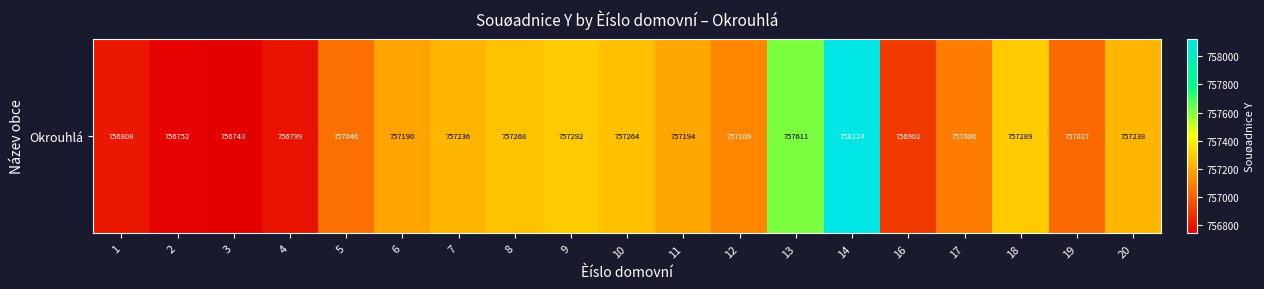

Reading right to left, extract all data points from this chart.

20=757237.7	19=757027.4	18=757289.4	17=757079.8	16=756901.9	14=758124.2	13=757611.2	12=757108.6	11=757194.4	10=757264.4	9=757291.8	8=757267.6	7=757235.6	6=757189.5	5=757045.8	4=756799.4	3=756743.2	2=756752.2	1=756808.2